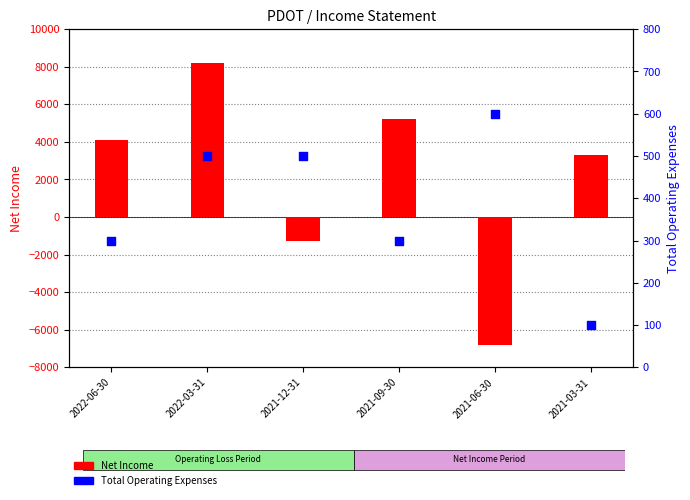

Which series reaches the maximum Y coordinate?

Net Income